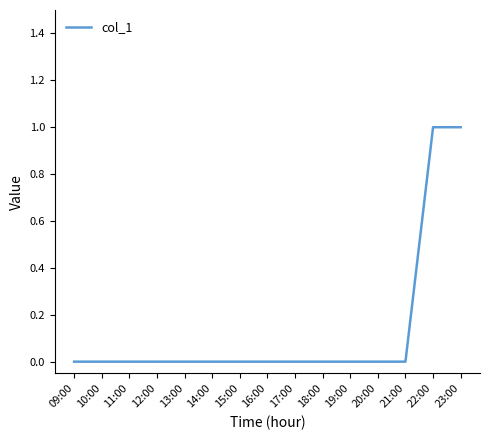

The chart shows a value of 0 at 19:00. True or false?

True